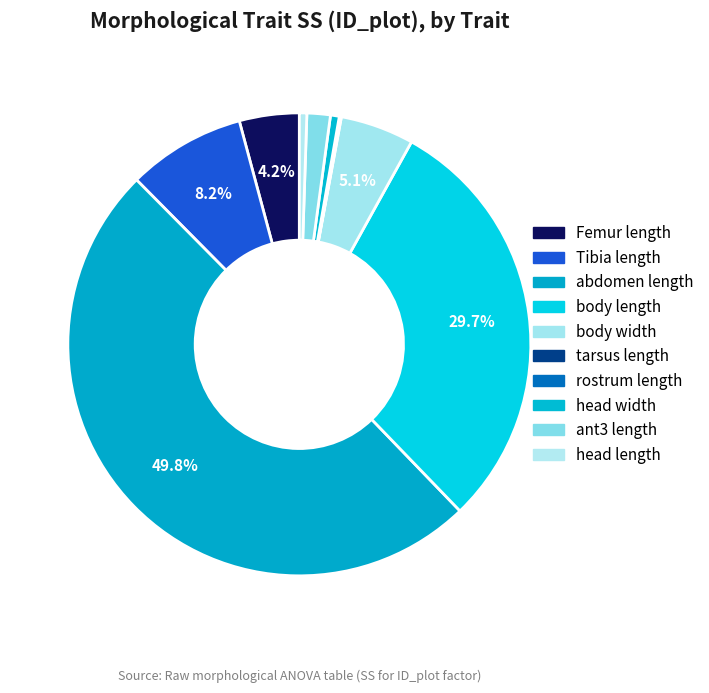

Which slice is the smallest?

tarsus length